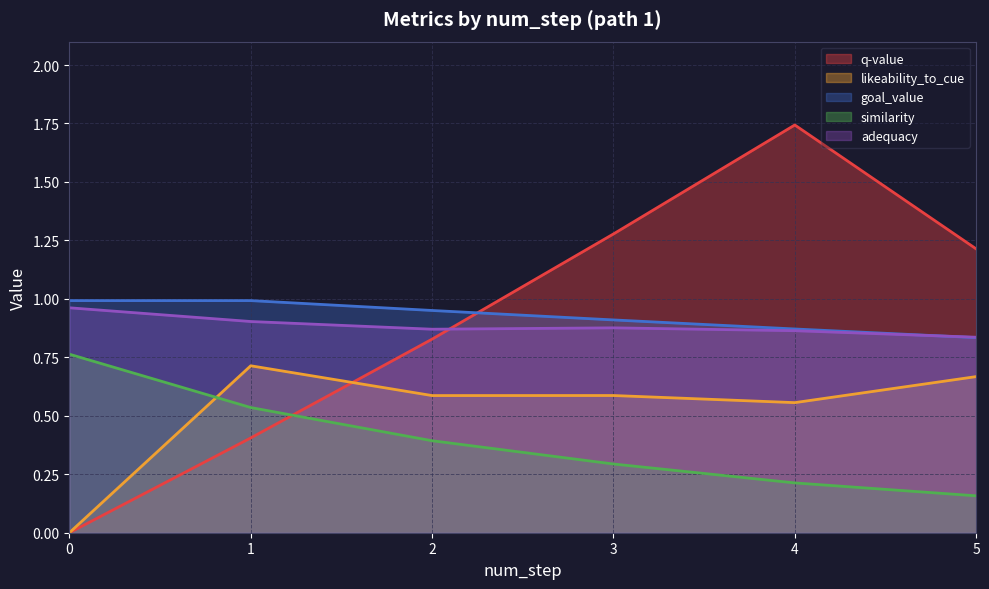

The value of goal_value at 3 is 1.4. True or false?

False